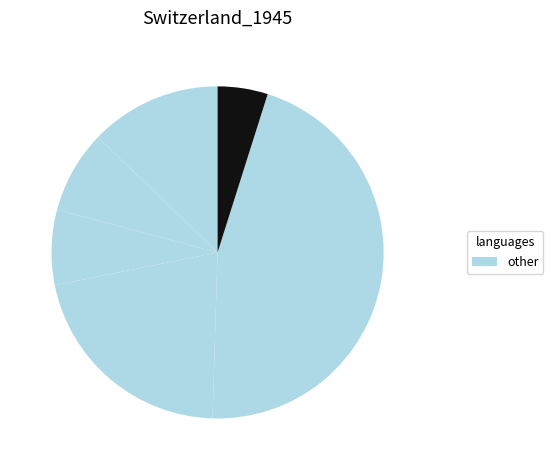

How many segments does this pie chart have?

6